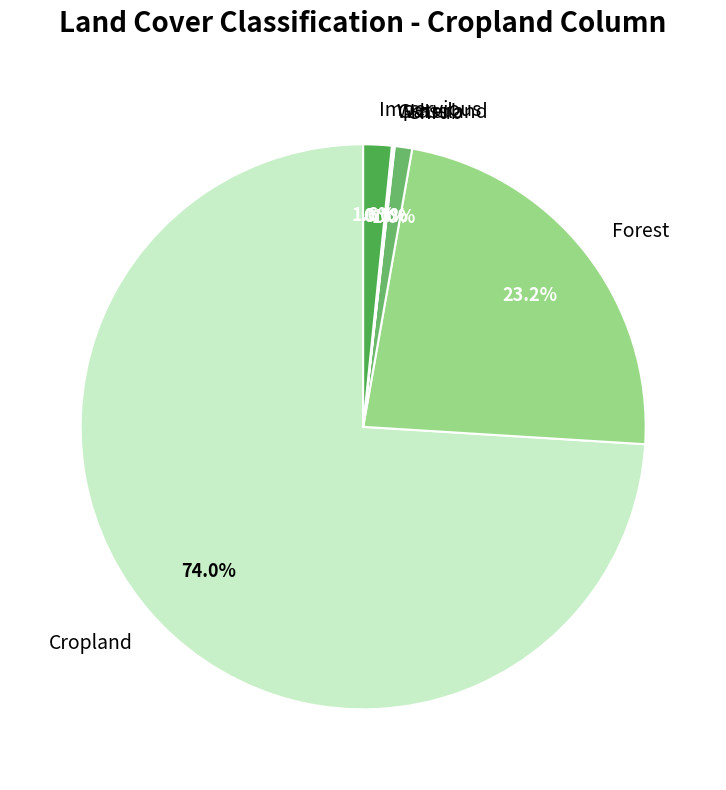

The Forest slice represents 23% of the pie. True or false?

True